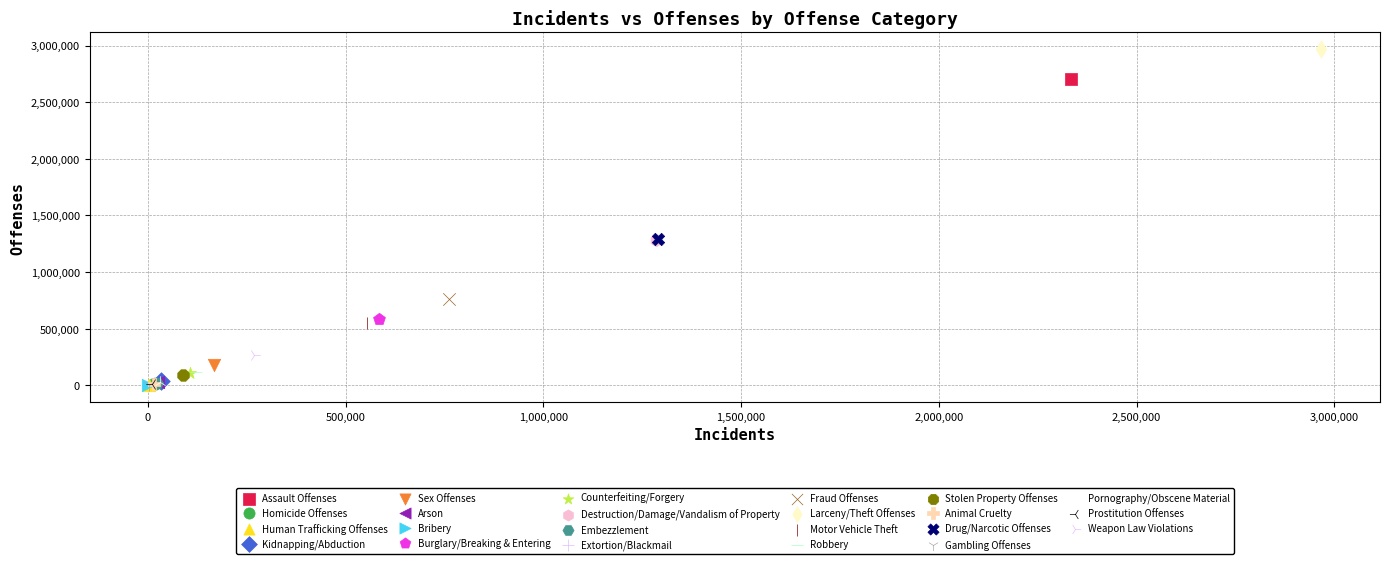

Which series contains the highest Y value?

Larceny/Theft Offenses